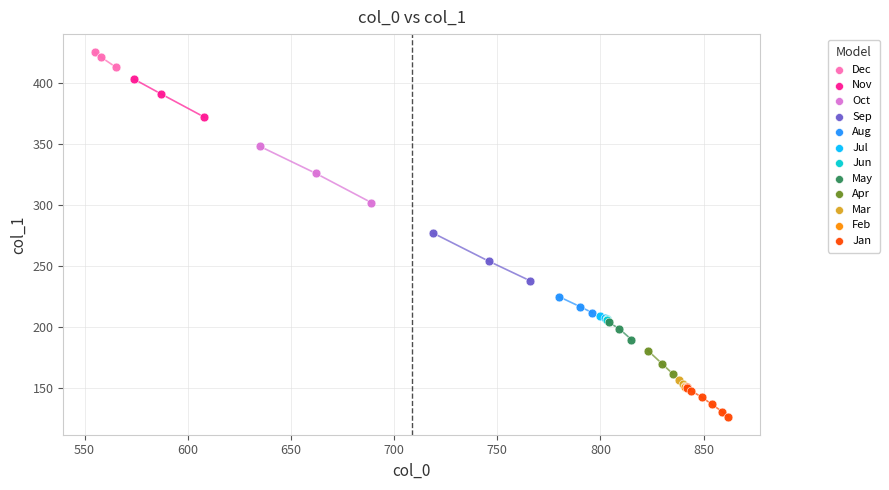

Which series reaches the maximum Y coordinate?

Dec